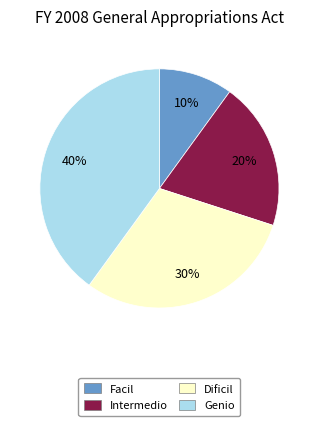

Which category has the smallest portion of the pie?

Facil